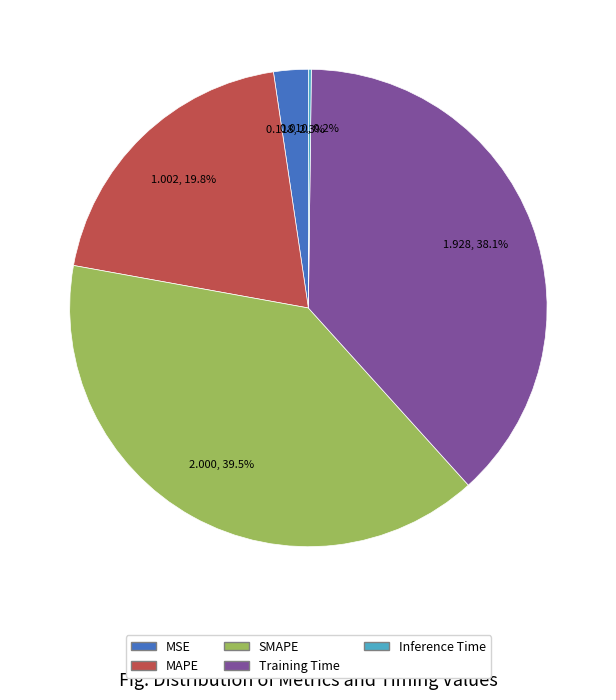

Approximately how many times larger is the value at Training Time compared to MAPE?

1.9